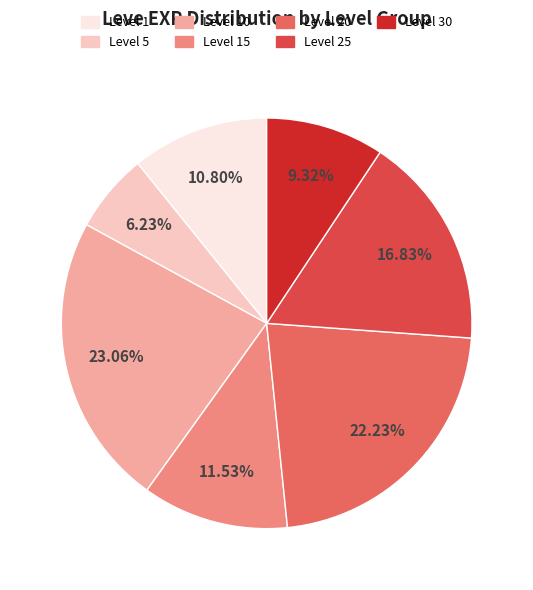

Is there a majority slice in this chart?

No